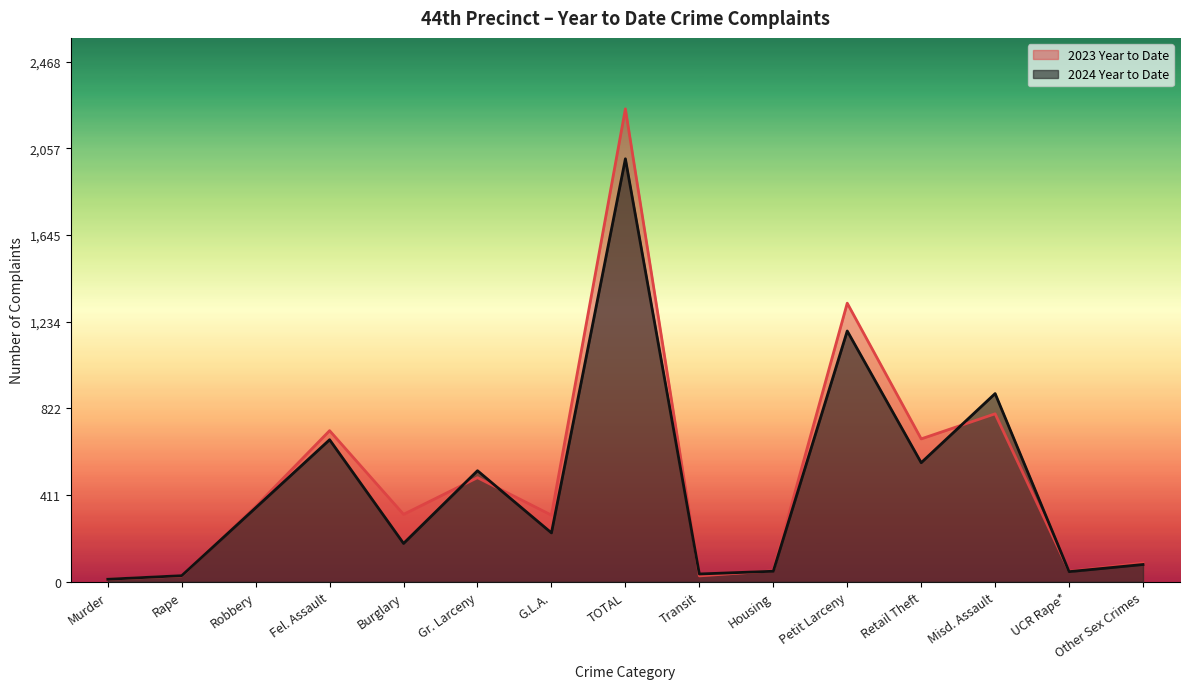

Which series changed the most between Gr. Larceny and Retail Theft?

2023 Year to Date